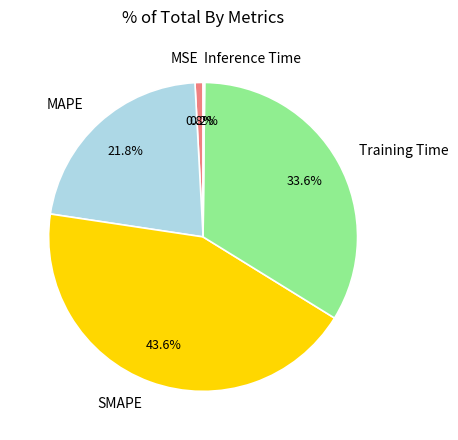

What is the largest slice in the pie chart?

SMAPE